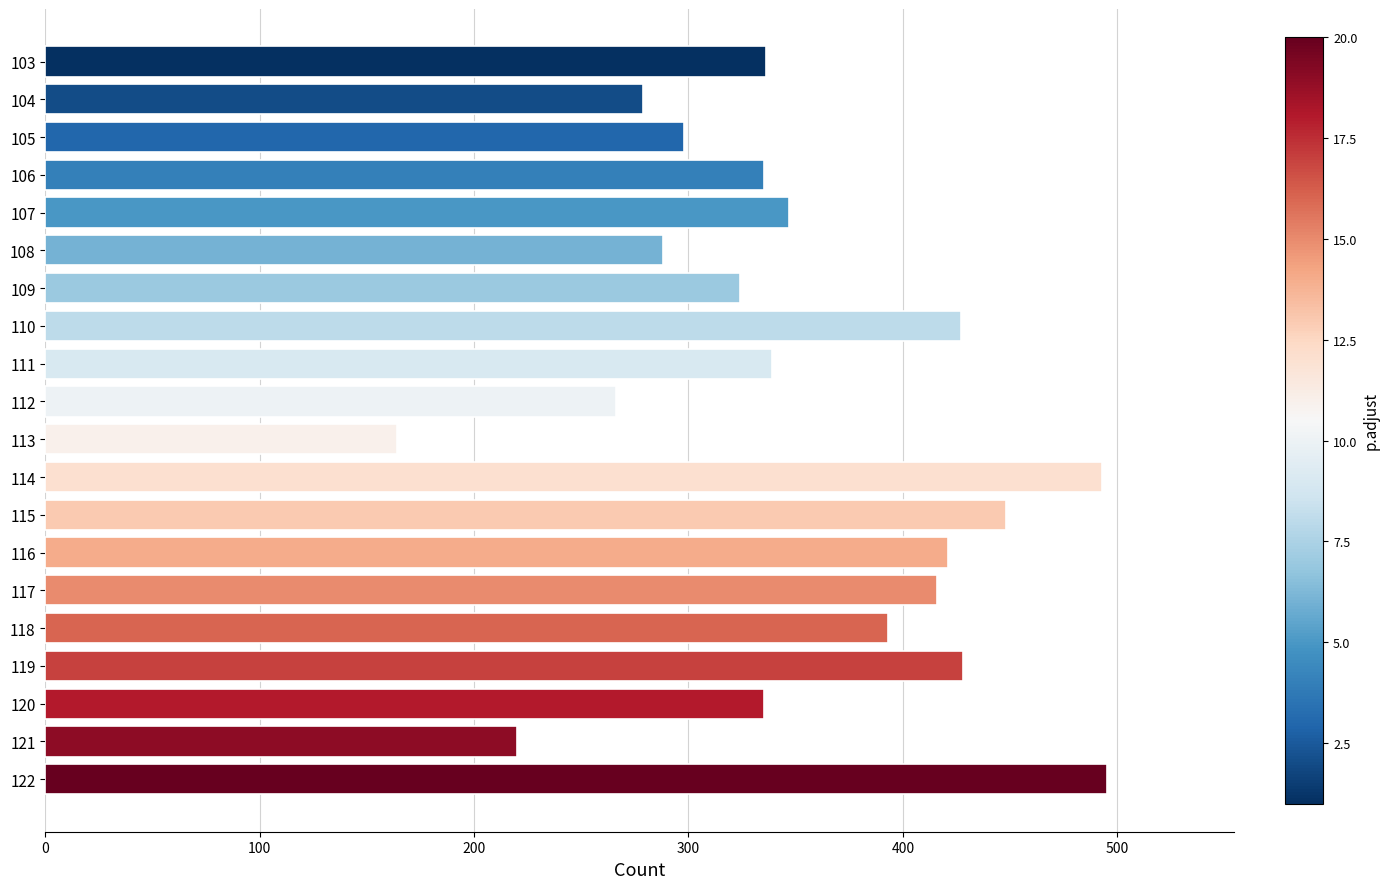

What is the smallest value displayed?

164